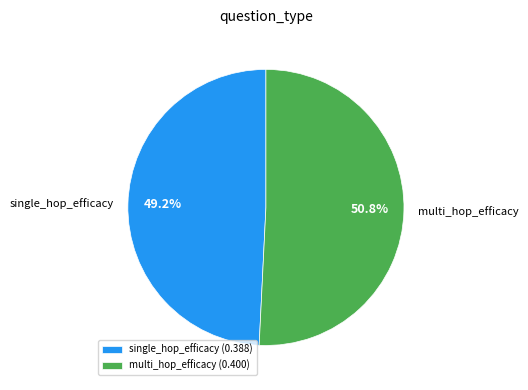

Combined, what portion of the pie is multi_hop_efficacy (0.400) and single_hop_efficacy (0.388)?

100.0%